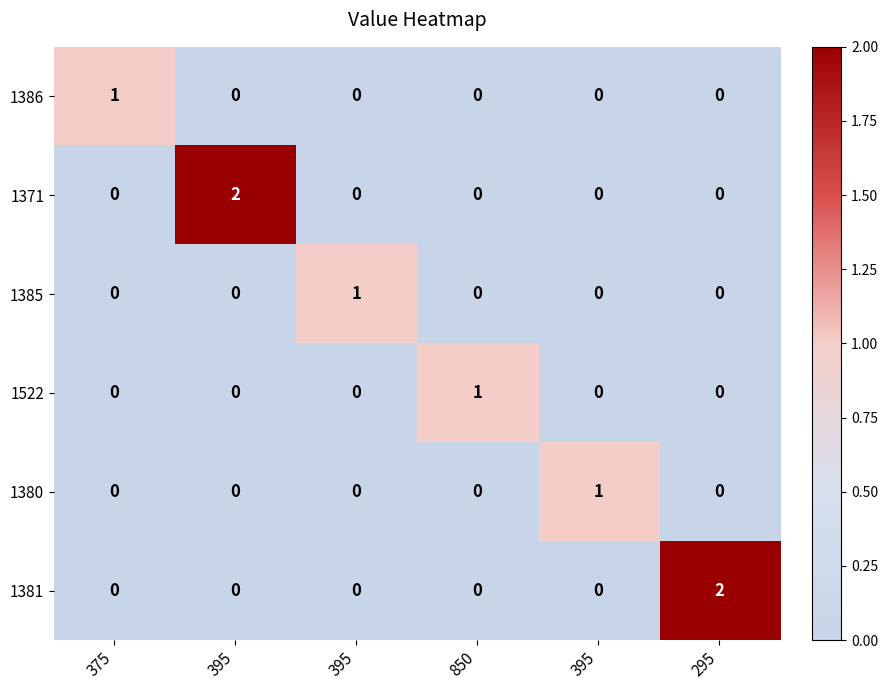

How many data points in 1385 are above 0?

1